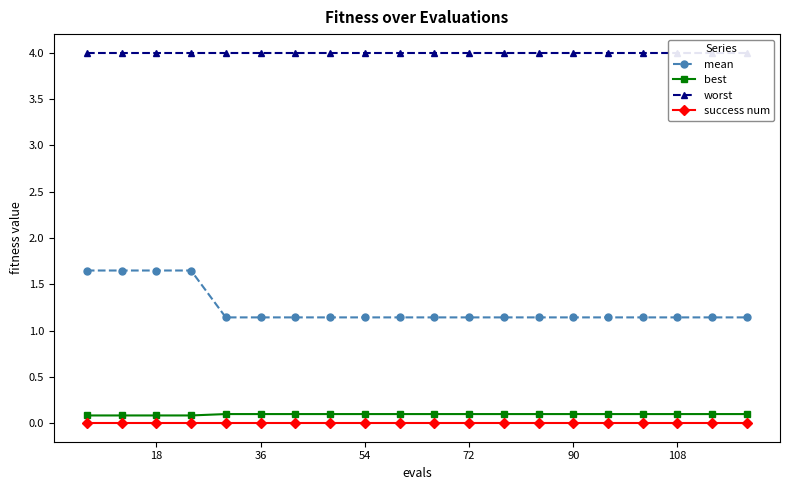

The mean series shows 0.9 at 18. True or false?

False